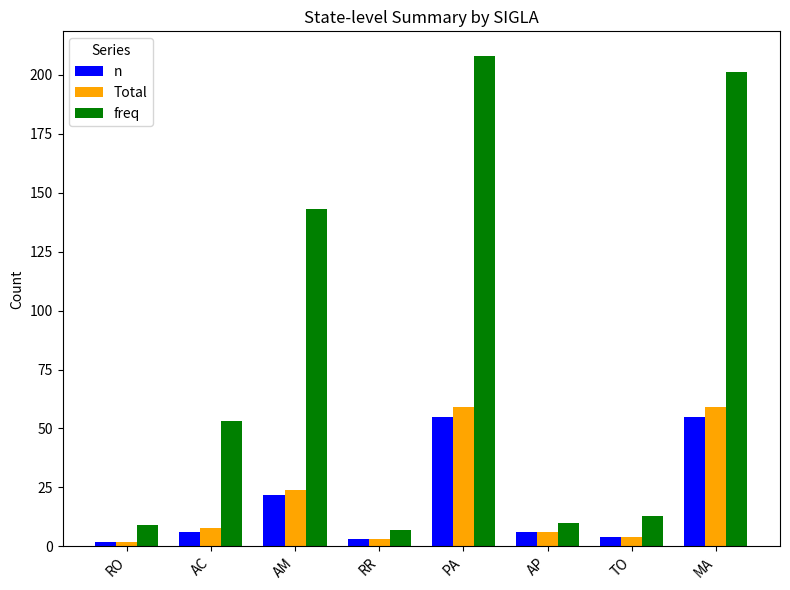

What is the difference between the second highest and minimum values in the n series?

53